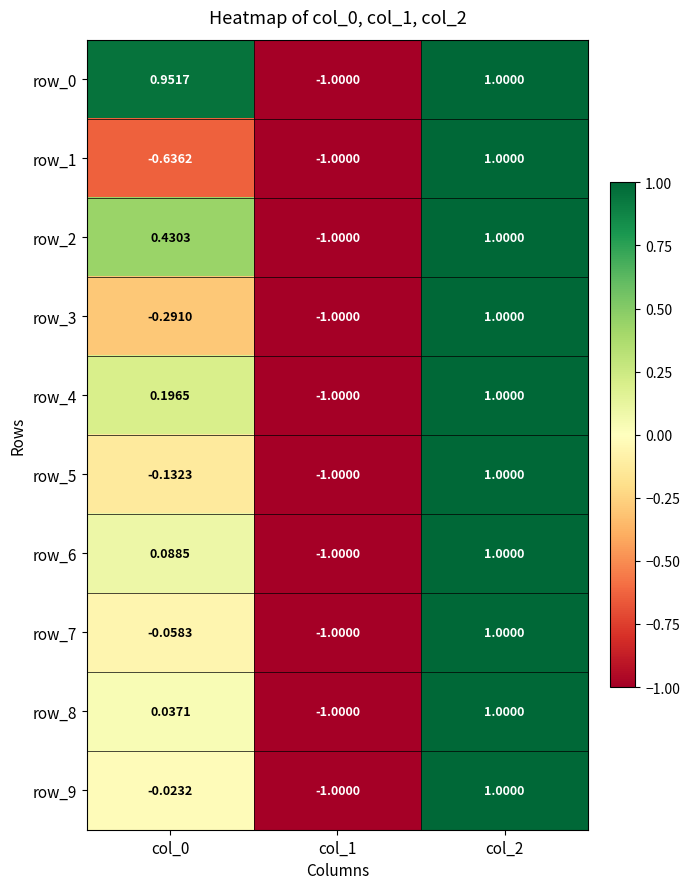

True or false: row_2 has a value of -1.3 at col_1.

False